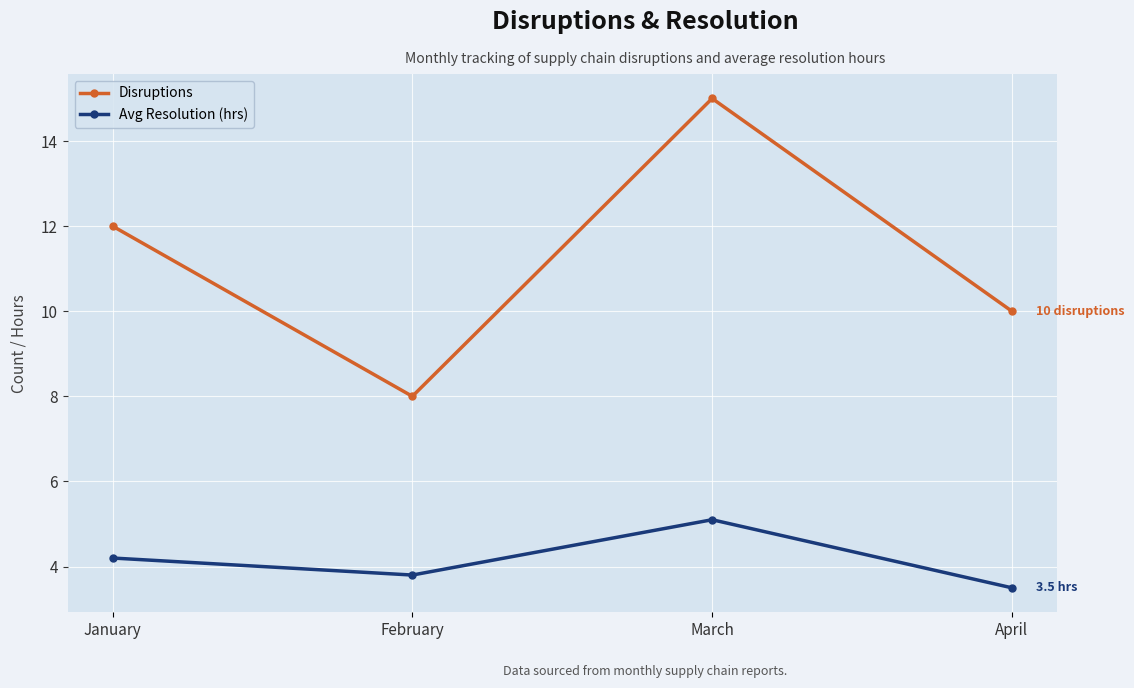

What is the total value across all series at March?

20.1